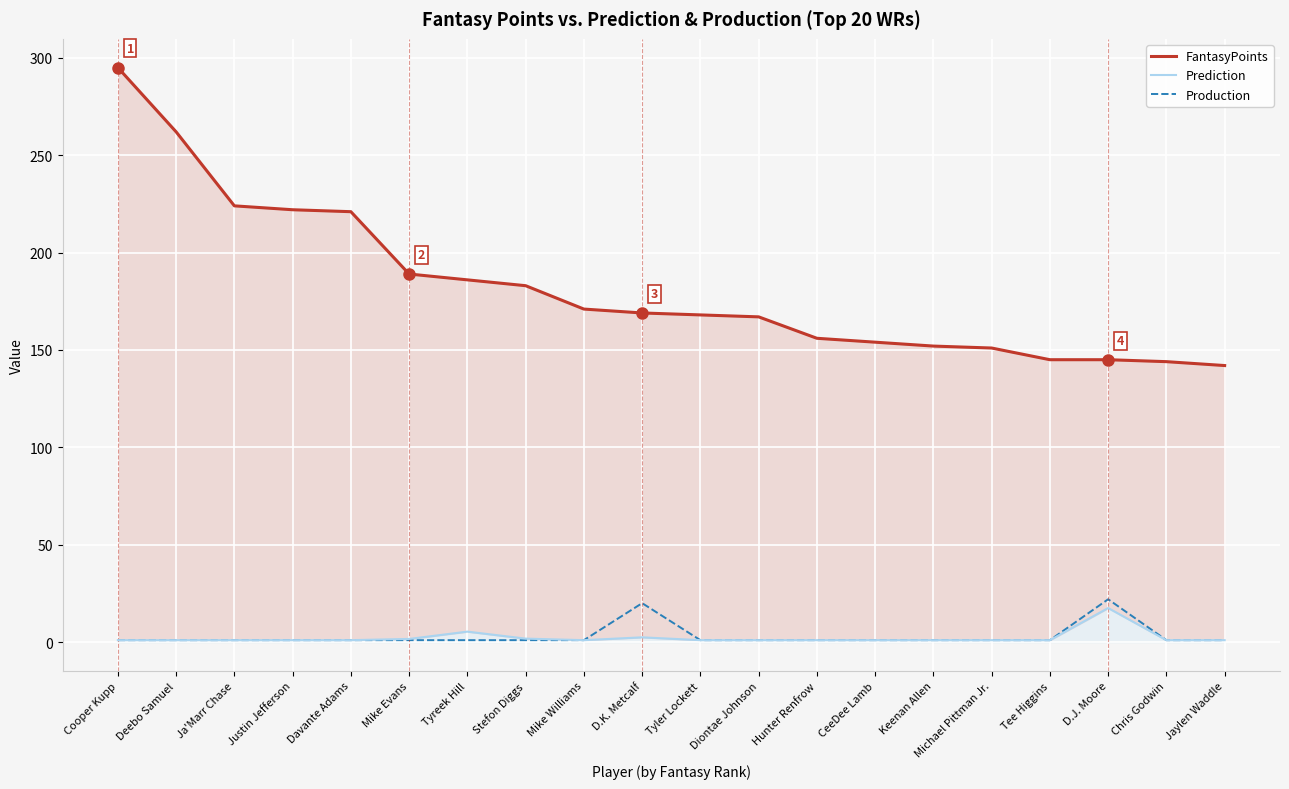

What is the average value of the Production series?

3